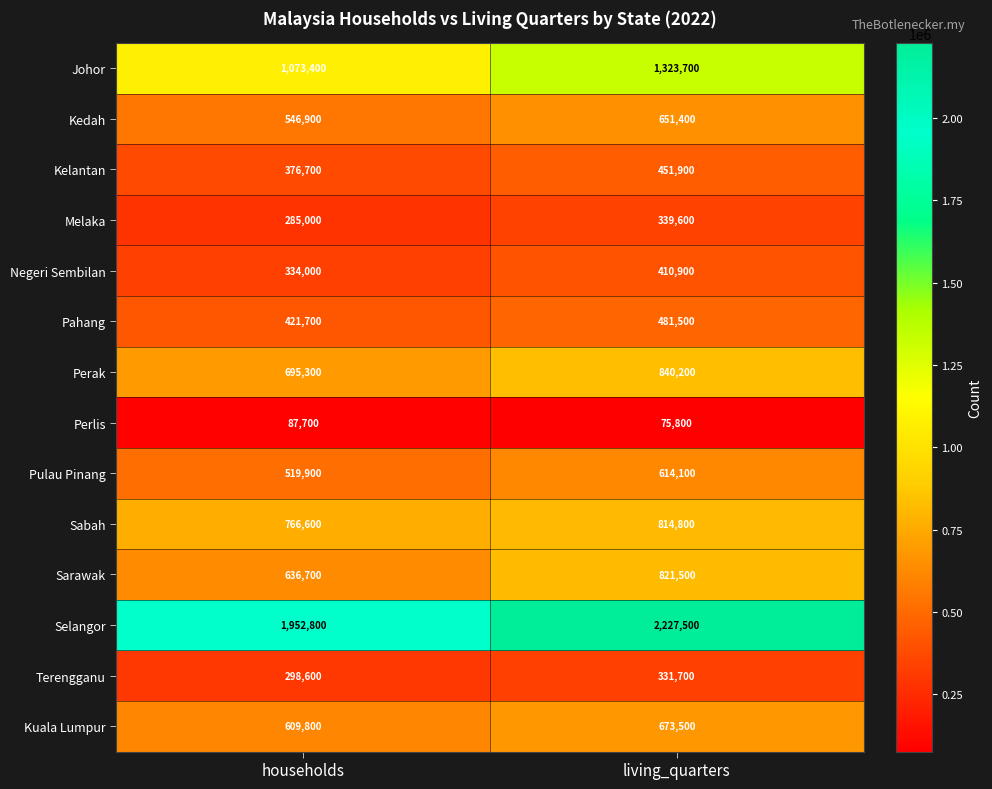

At which category is the sum across all series the highest?

living_quarters